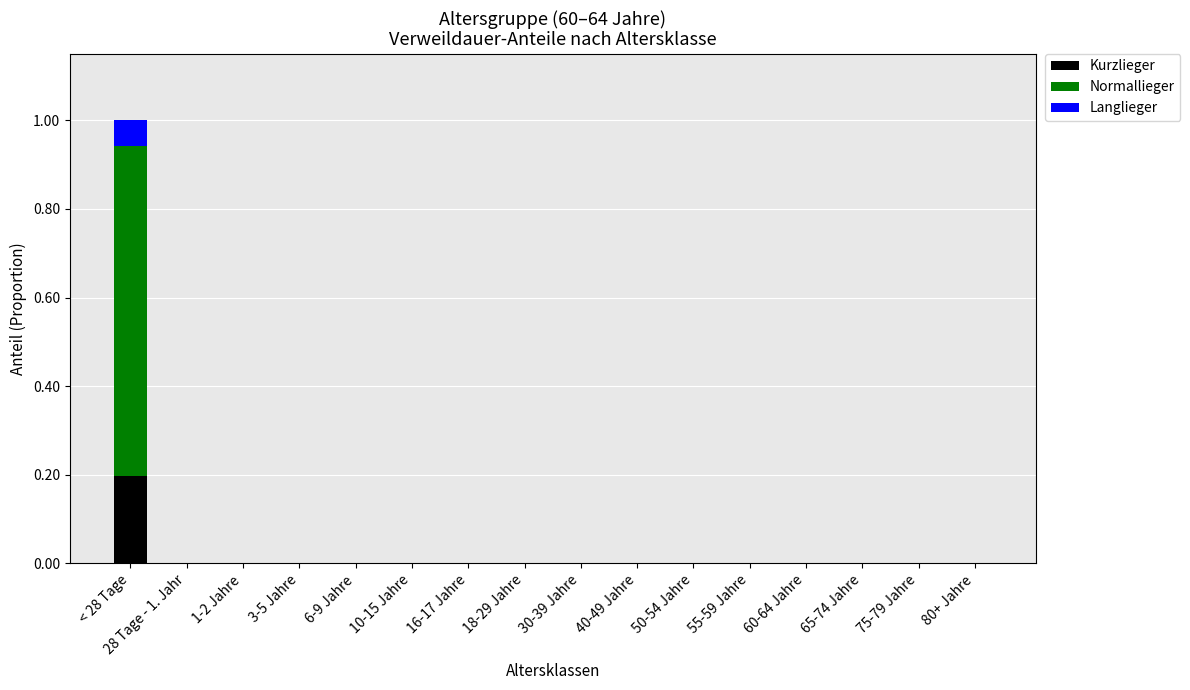

Is it true that Kurzlieger equals 0.1 at 50-54 Jahre?

False